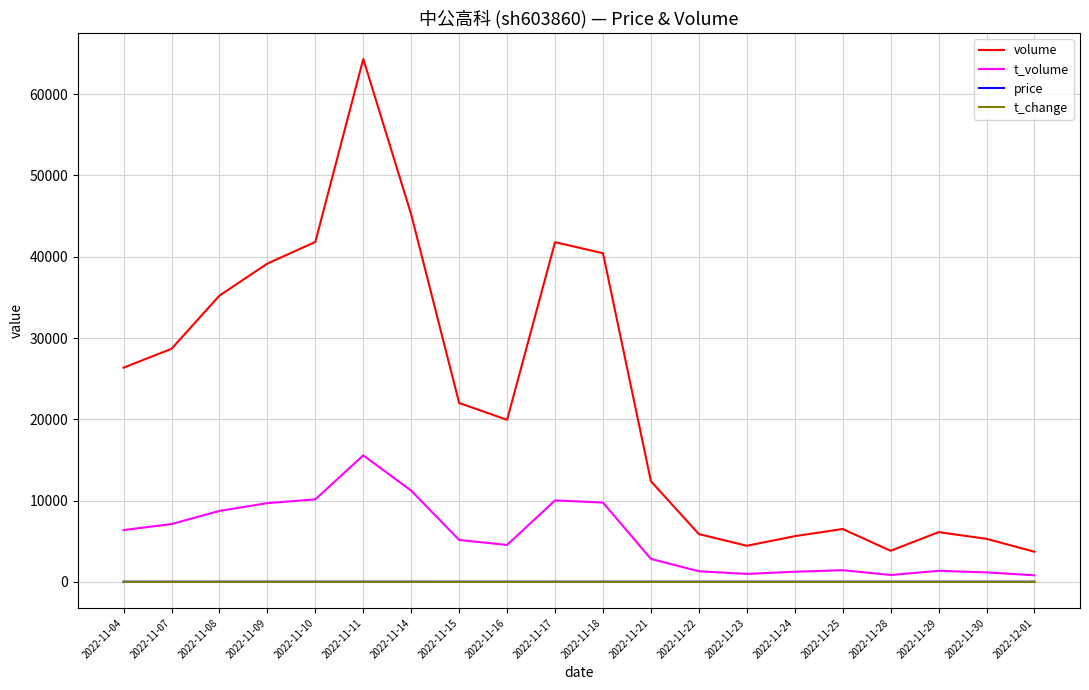

Which label corresponds to the largest value in the chart?

2022-11-11